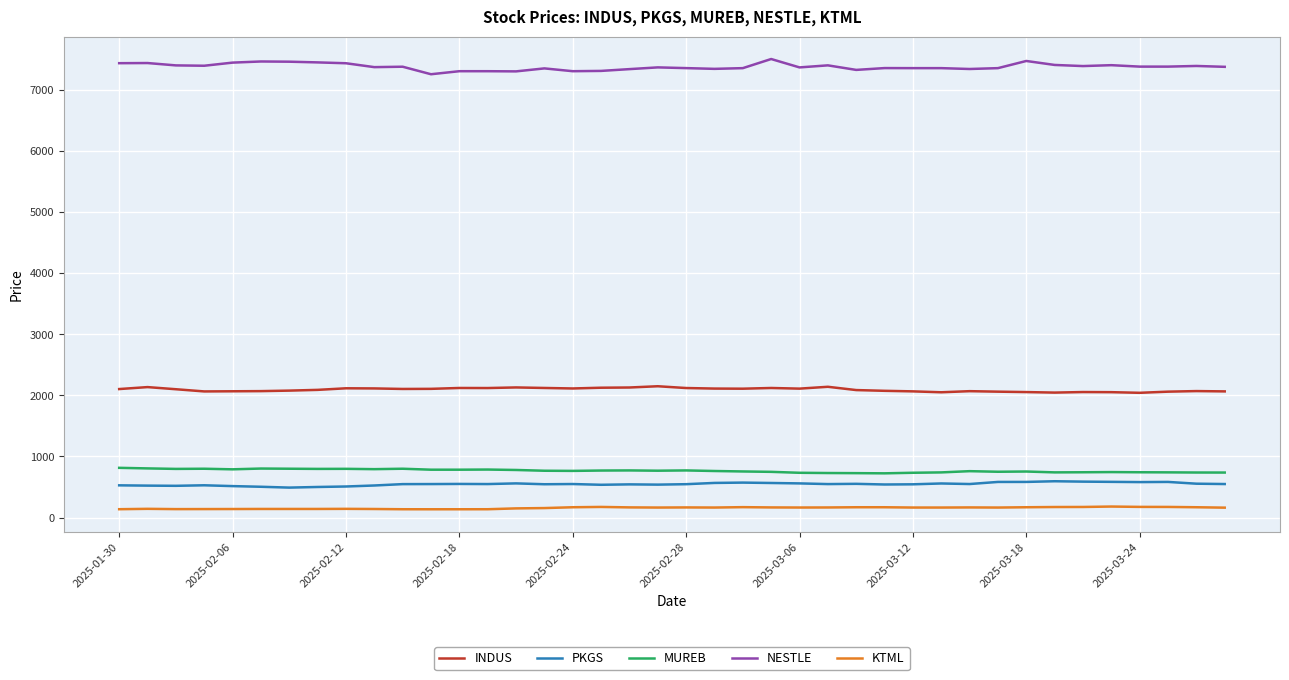

Which series has the largest range (max minus min)?

NESTLE